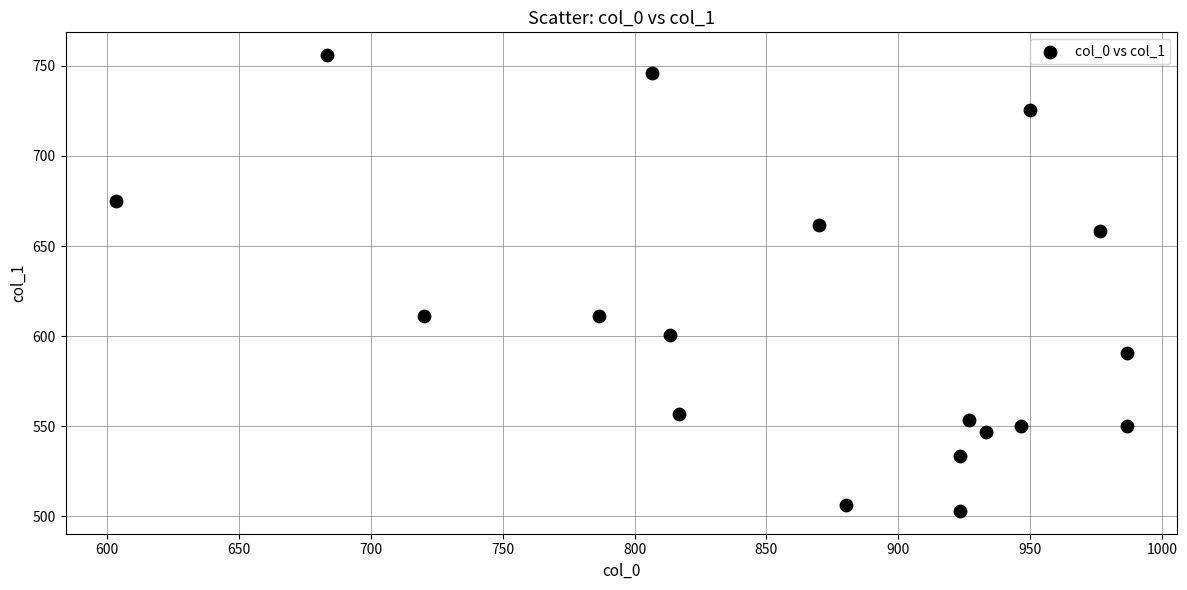

What is the range of Y values (max minus min)?

253.1